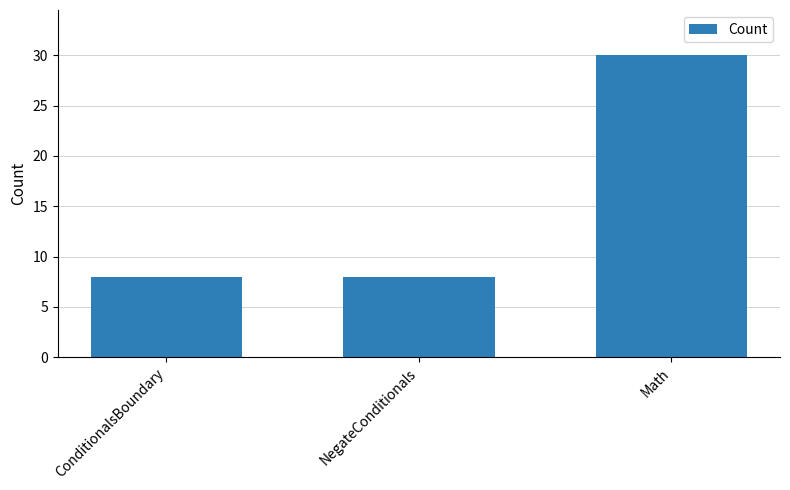

Reading left to right, transcribe all the data shown in this chart.

ConditionalsBoundary=8	NegateConditionals=8	Math=30